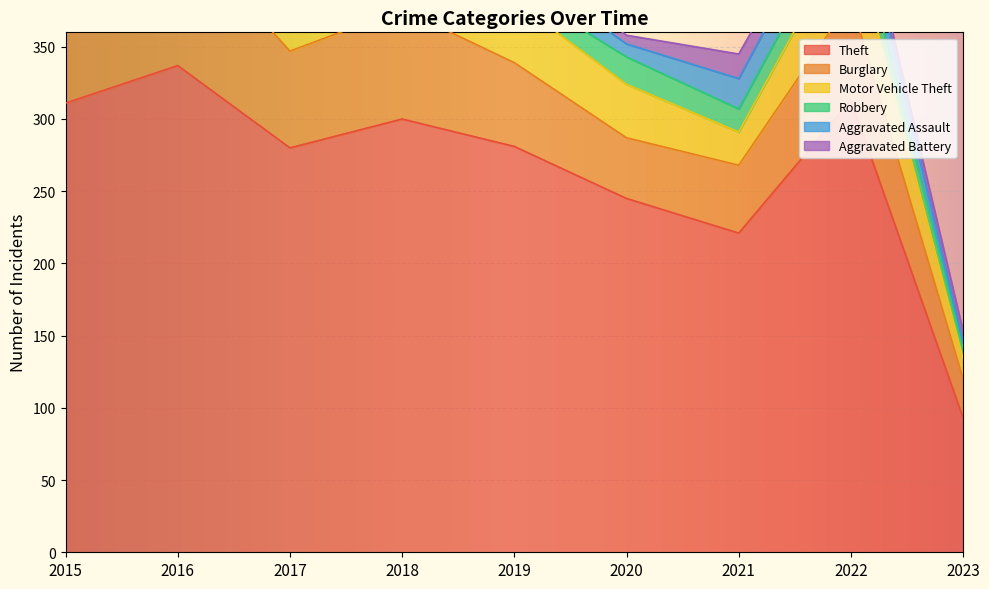

True or false: Burglary and Aggravated Assault cross at least once.

False